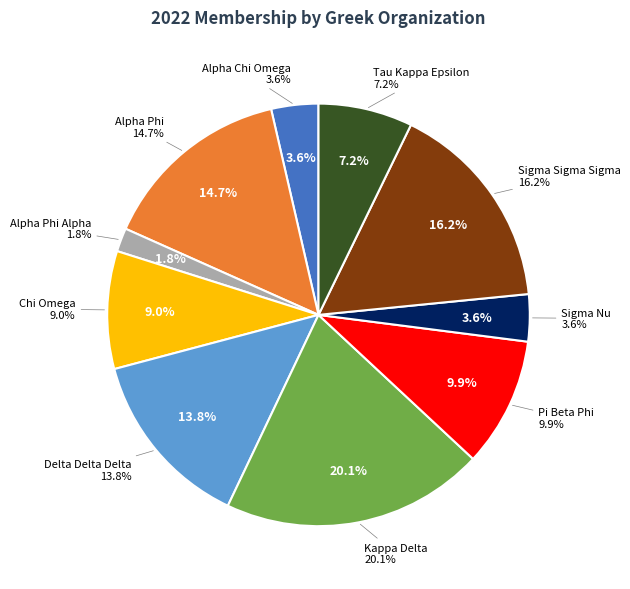

What is the ratio of the value at Sigma Sigma Sigma to the value at Alpha Chi Omega?

4.5